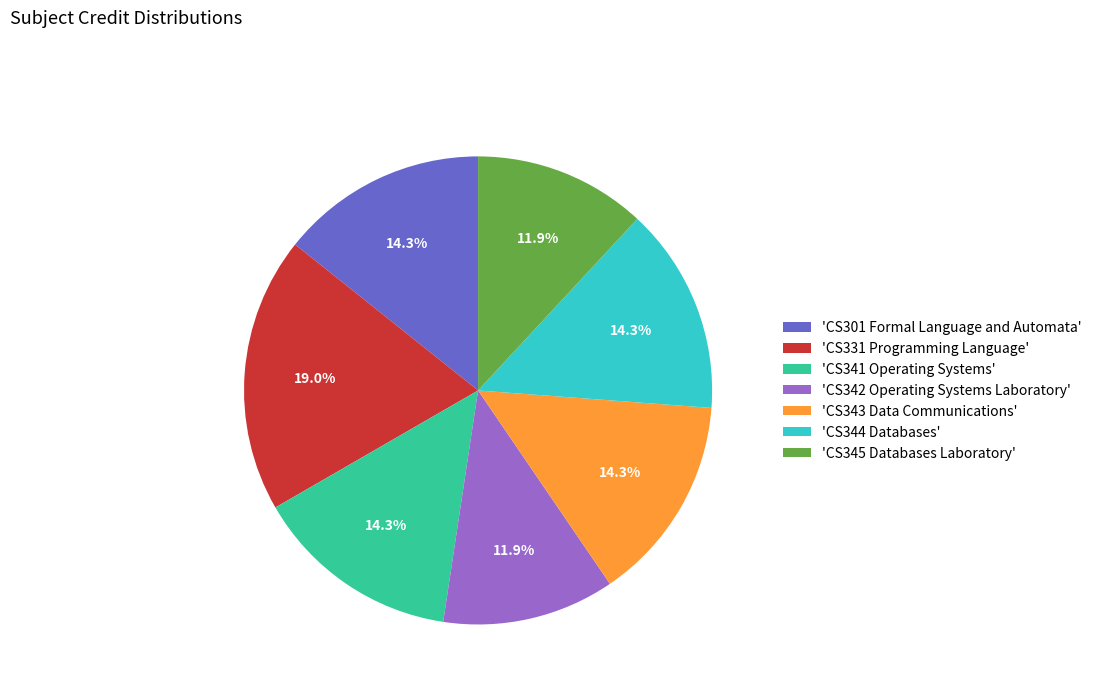

What is the ratio of the value at 'CS345 Databases Laboratory' to the value at 'CS341 Operating Systems'?

0.8